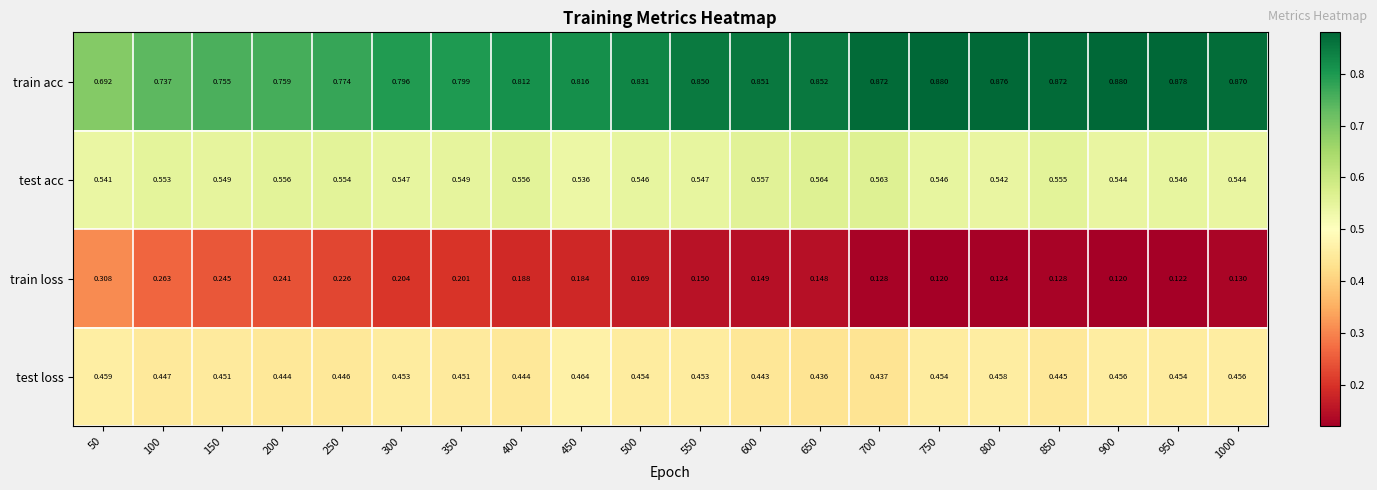

Is the value of train acc at 200 greater than the value of test loss at 900?

Yes